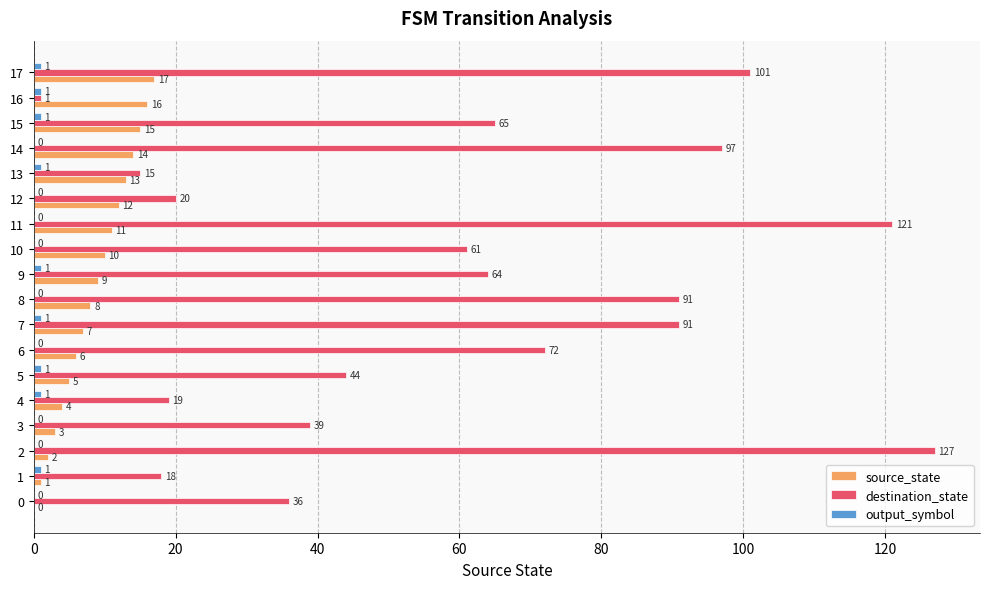

What is the total value across all series at 16?

18